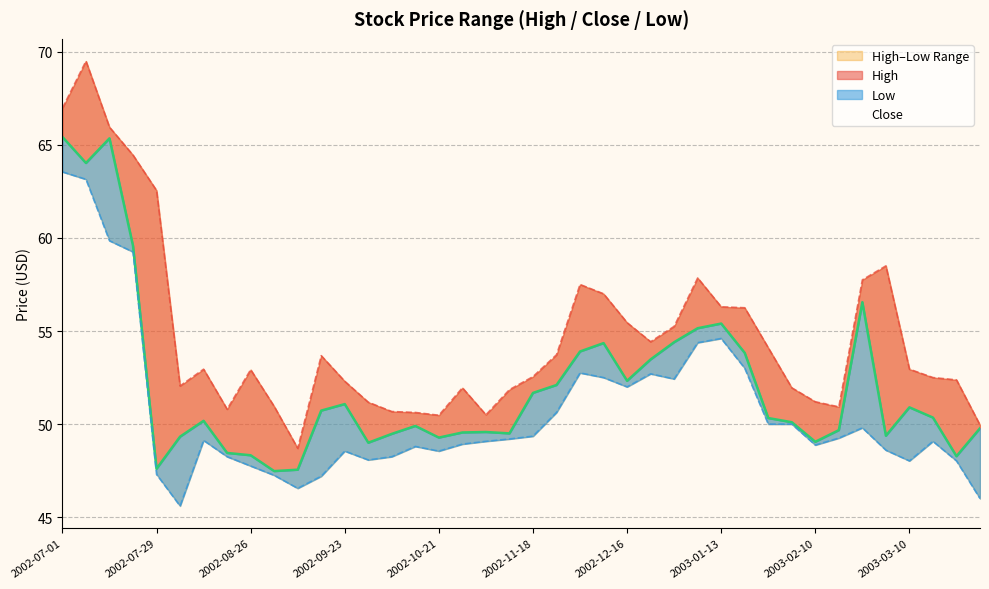

What is the total value across all series at 2003-01-20?

163.1